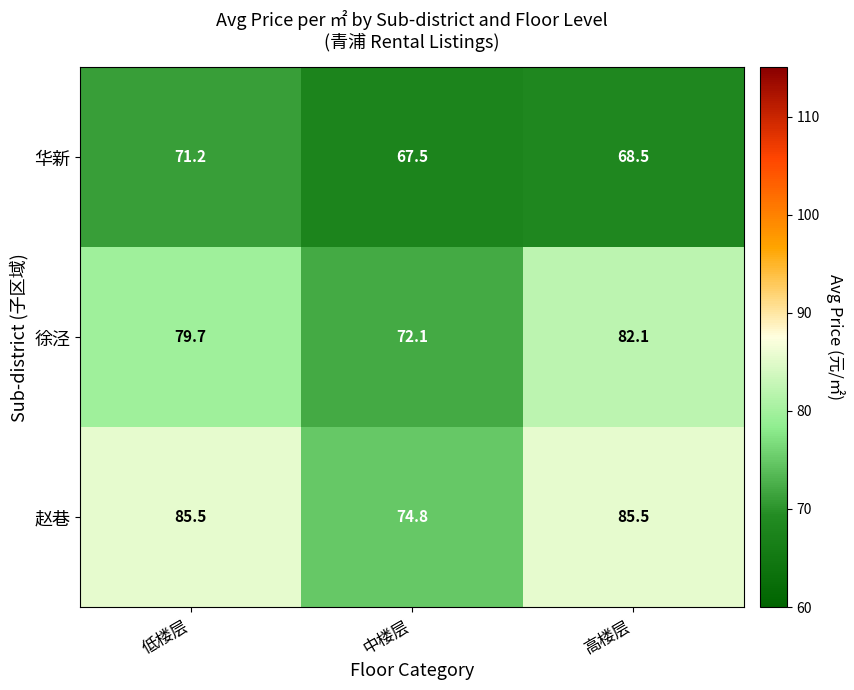

Reading right to left, transcribe all the data shown in this chart.

华新: 68.5	67.5	71.2
徐泾: 82.1	72.1	79.7
赵巷: 85.5	74.8	85.5